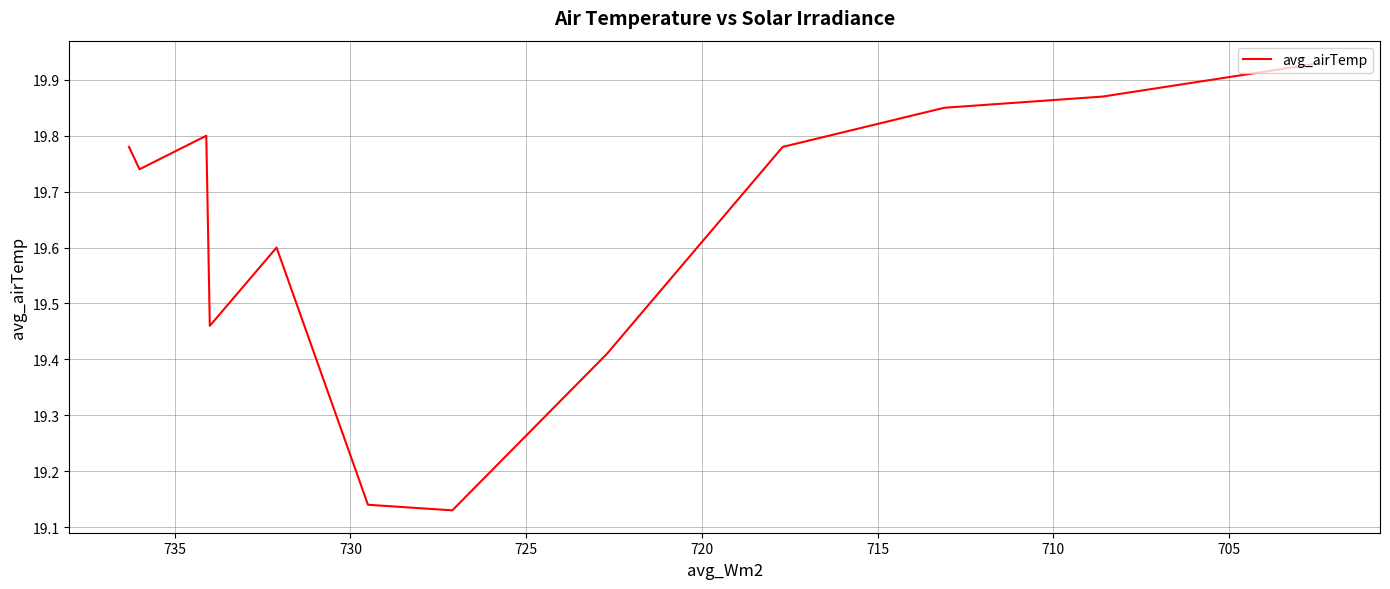

What is the difference between the maximum and minimum values?

0.8